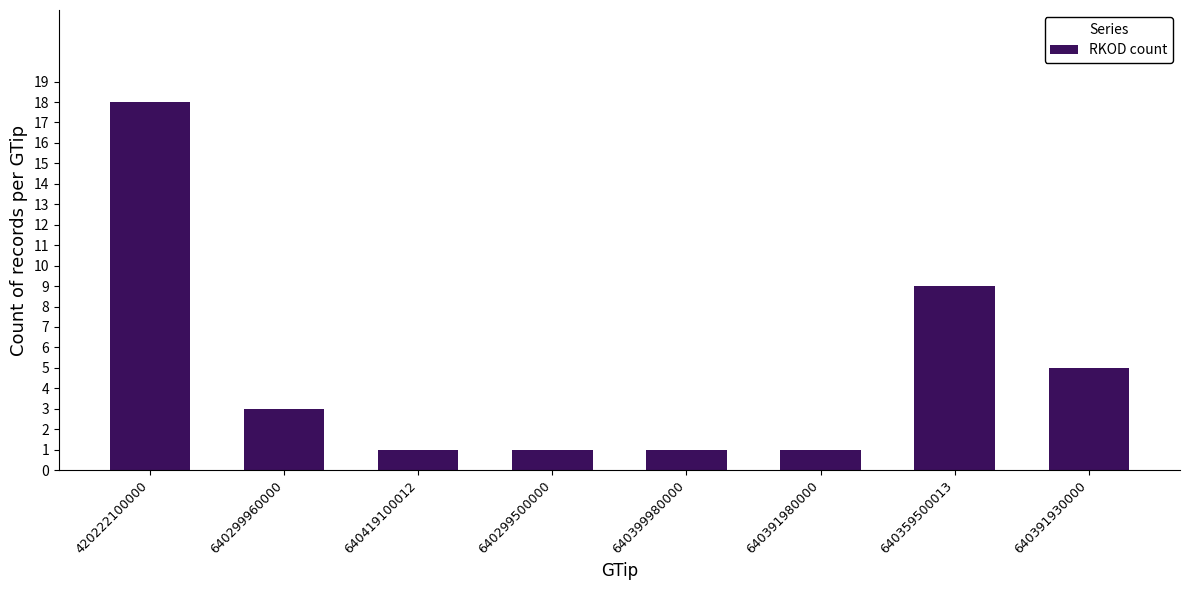

Reading left to right, extract all data points from this chart.

420222100000=18	640299960000=3	640419100012=1	640299500000=1	640399980000=1	640391980000=1	640359500013=9	640391930000=5